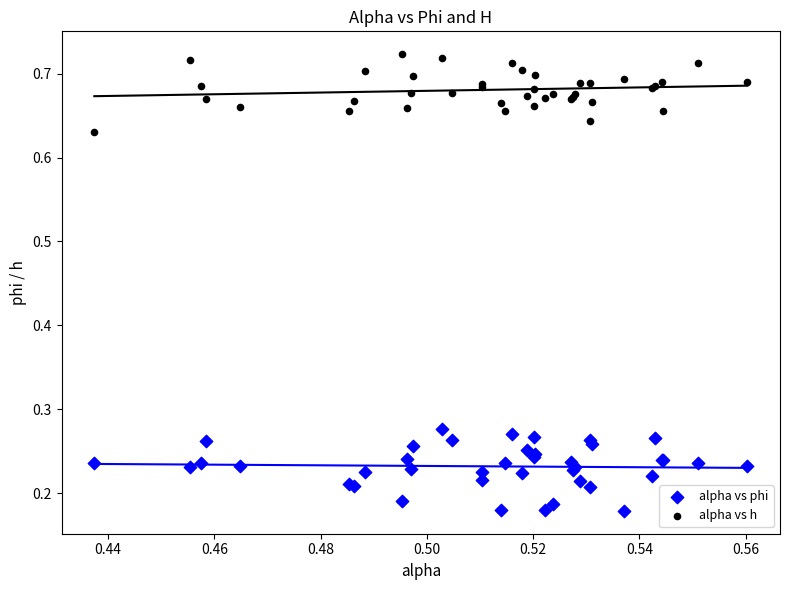

Which series reaches the maximum Y coordinate?

alpha vs h